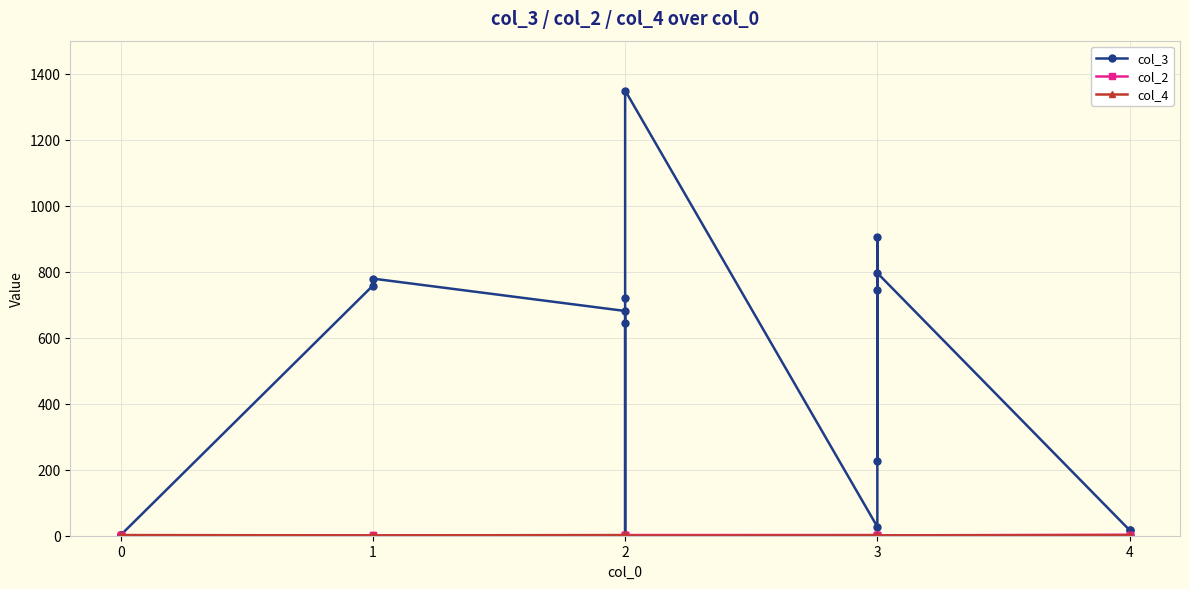

True or false: col_2 has a value of 1 at 2.

False